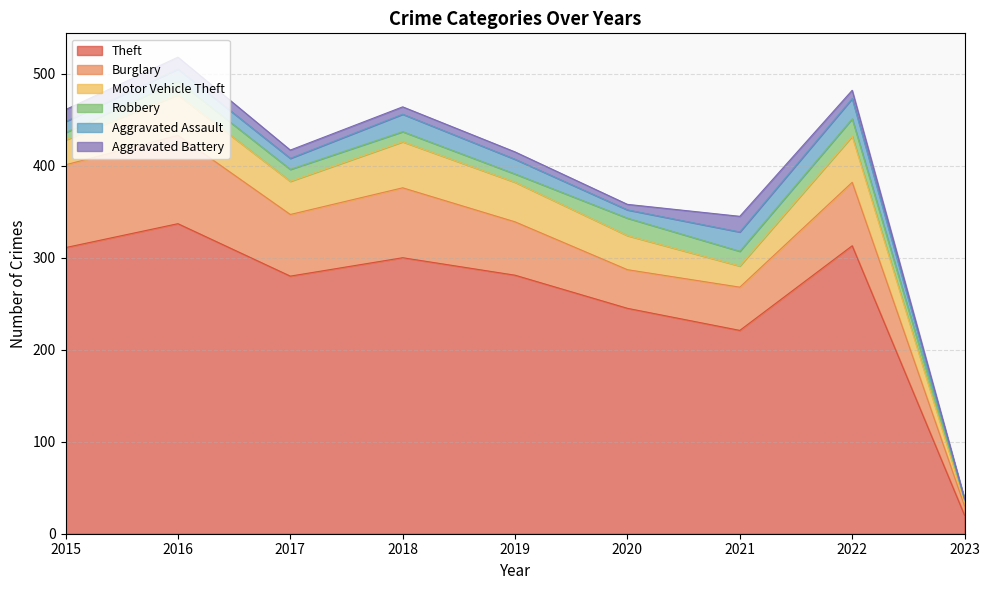

In Robbery, how many points are lower than both neighbors (excluding endpoints)?

2